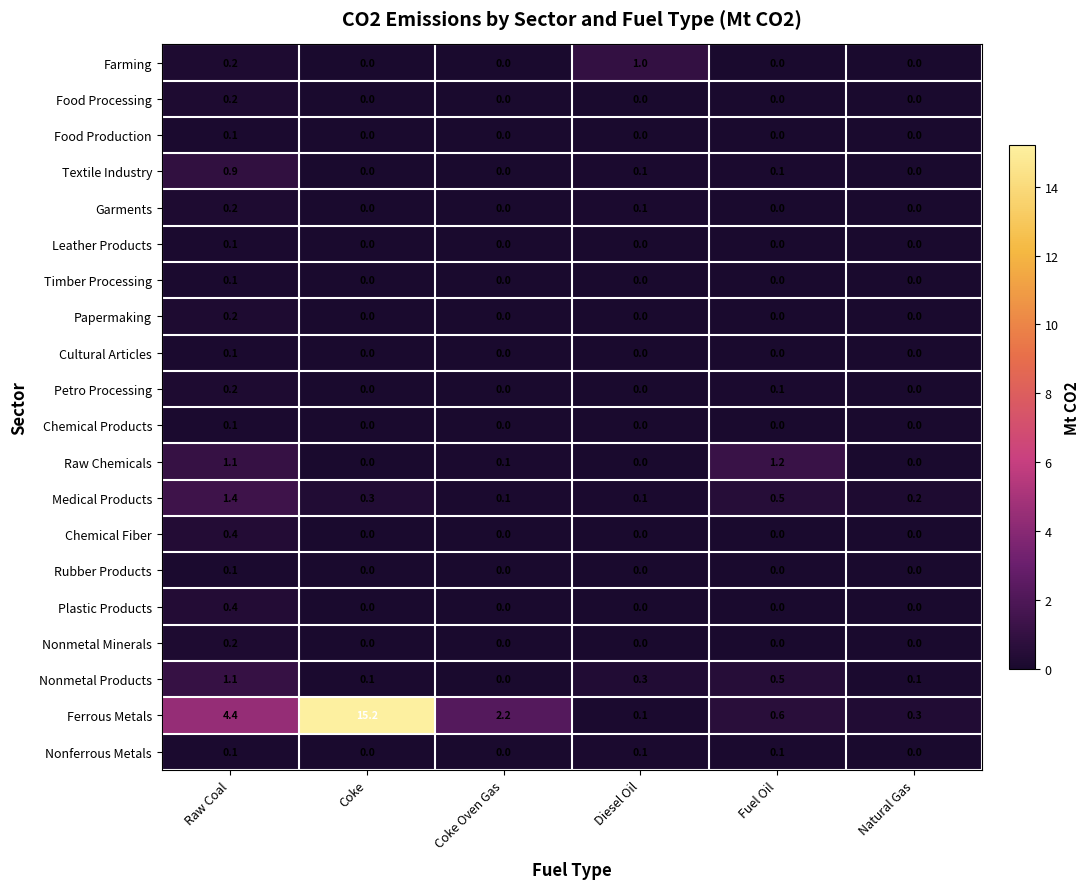

What is the difference between the maximum and minimum values in the Farming series?

1.0